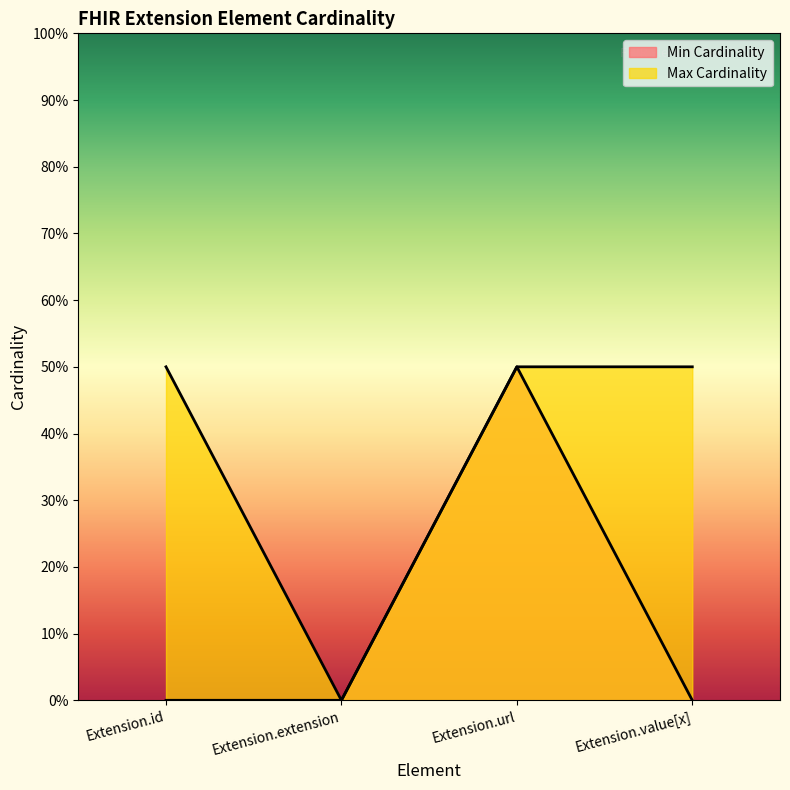

The value of Min Cardinality at Extension.url is 1. True or false?

True